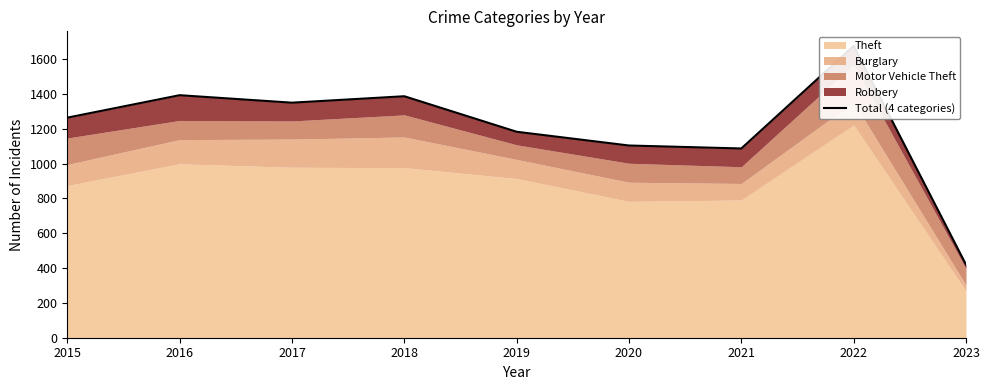

At which category does the data reach its first local peak?

2016